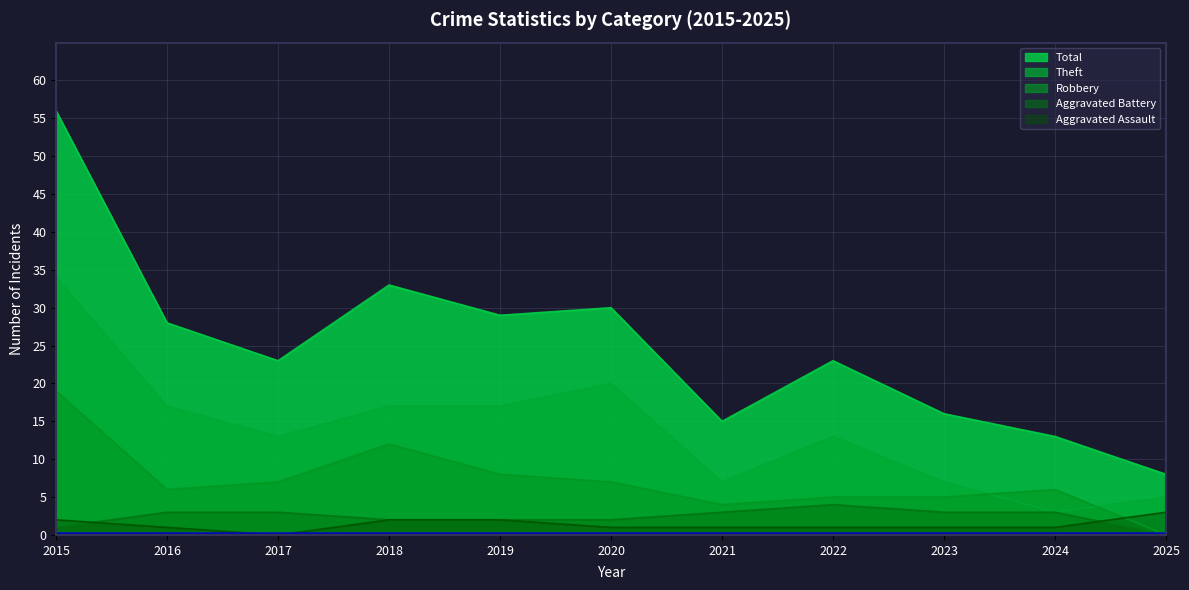

What is the value of the Theft point at the 8th from the left?

13